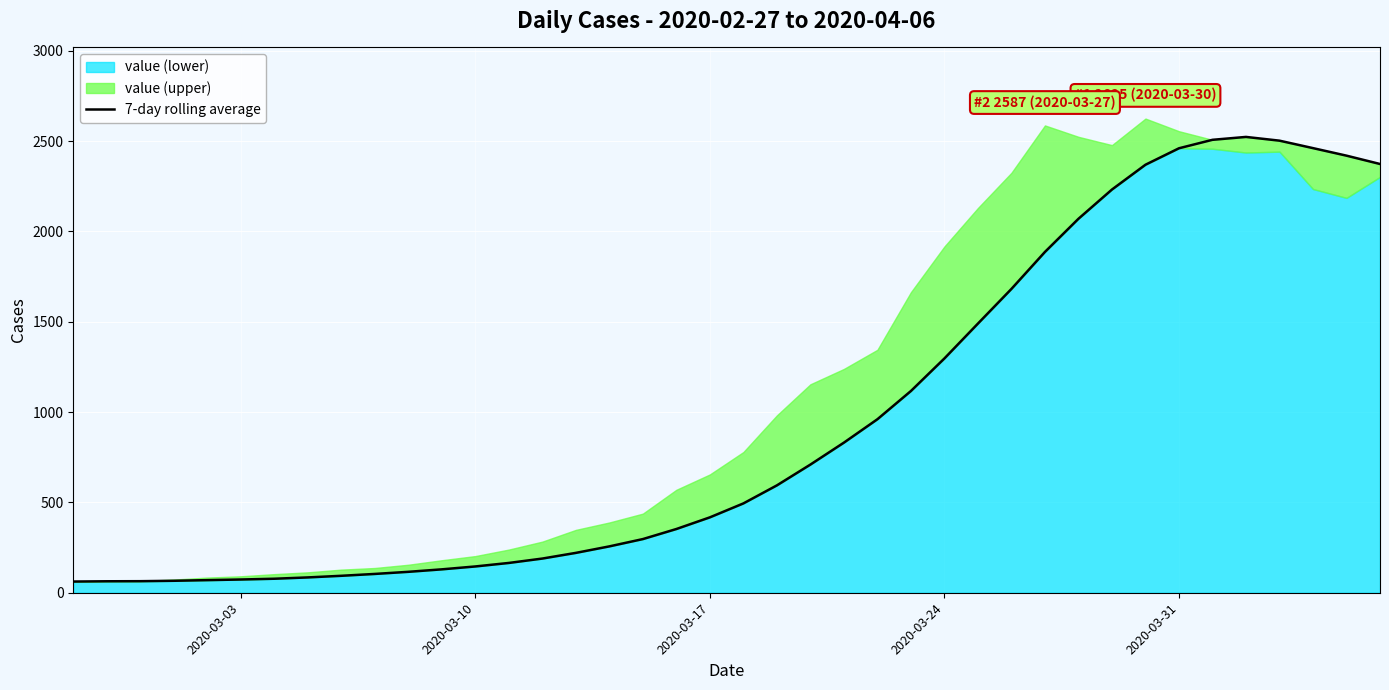

Reading left to right, what are all the values shown in this chart?

62.0	63.5	64.0	66.2	69.8	73.3	77.6	84.9	93.9	104.1	115.9	129.6	145.6	165.0	189.3	220.7	256.7	297.1	352.9	417.4	494.6	594.4	709.6	831.0	960.6	1116.9	1297.1	1490.1	1682.0	1886.7	2070.3	2232.1	2369.4	2460.6	2507.4	2523.4	2502.7	2461.4	2419.7	2373.6